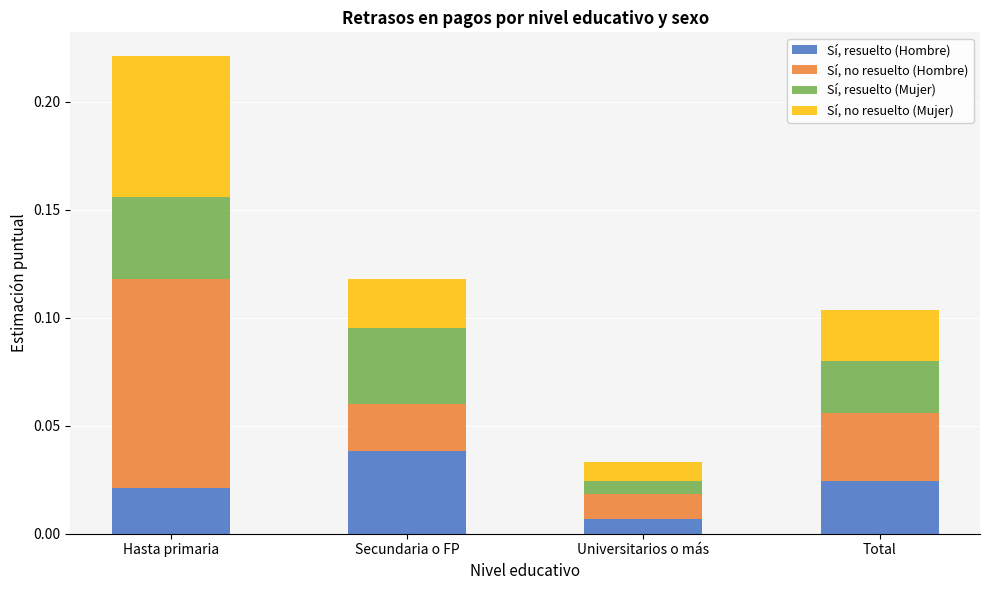

At which category is the sum across all series the highest?

Hasta primaria